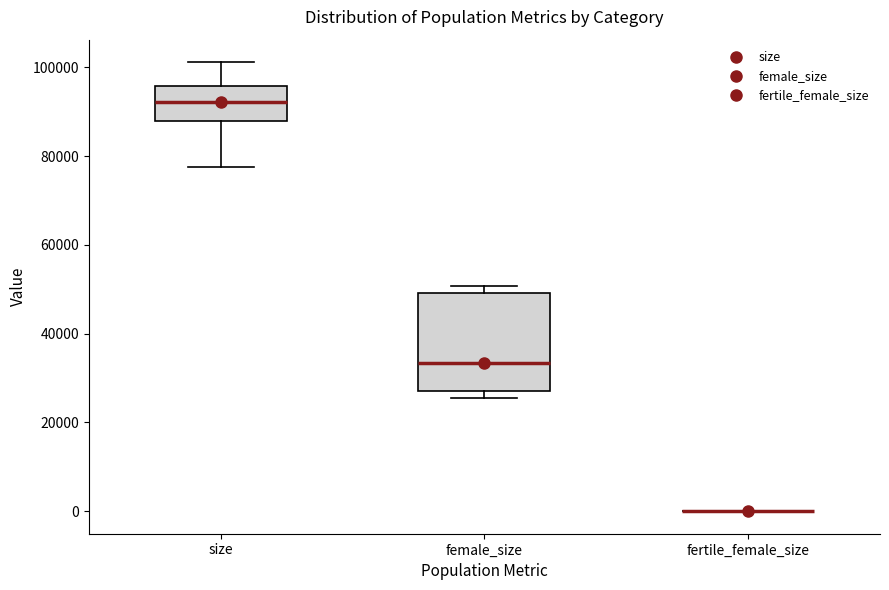

Reading left to right, transcribe this box plot: for each box, give where its median line is, the range the box spans, and where its two whiskers end, as read against the y-axis. The values are not printed on the chart, so give them approximately, as read against the axis.

size: median 92000, box 88000 to 96000, whiskers 78000 to 102000
female_size: median 34000, box 26000 to 50000, whiskers 26000 (just below the box's lower edge) to 50000 (just above the box's upper edge)
fertile_female_size: box collapsed to a line at 0, whiskers 0 to 0